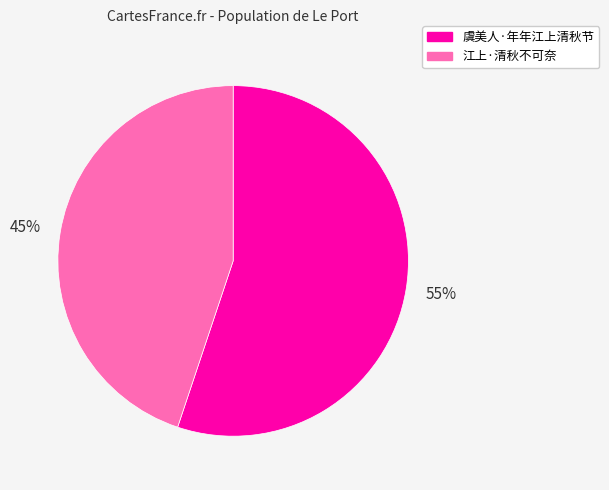

Do 江上·清秋不可奈 and 虞美人·年年江上清秋节 together represent more than half of the pie?

Yes